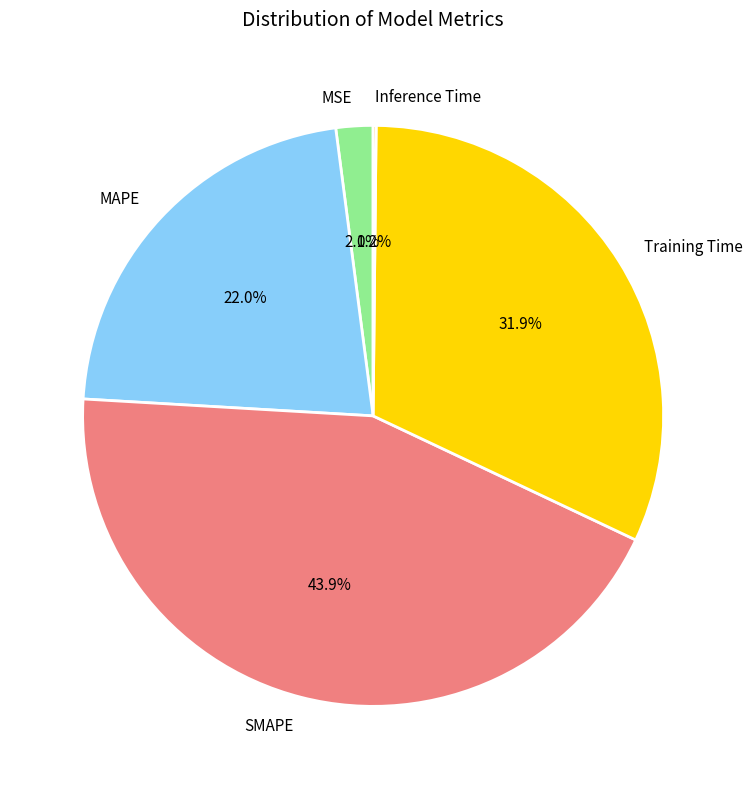

Is there a majority slice in this chart?

No